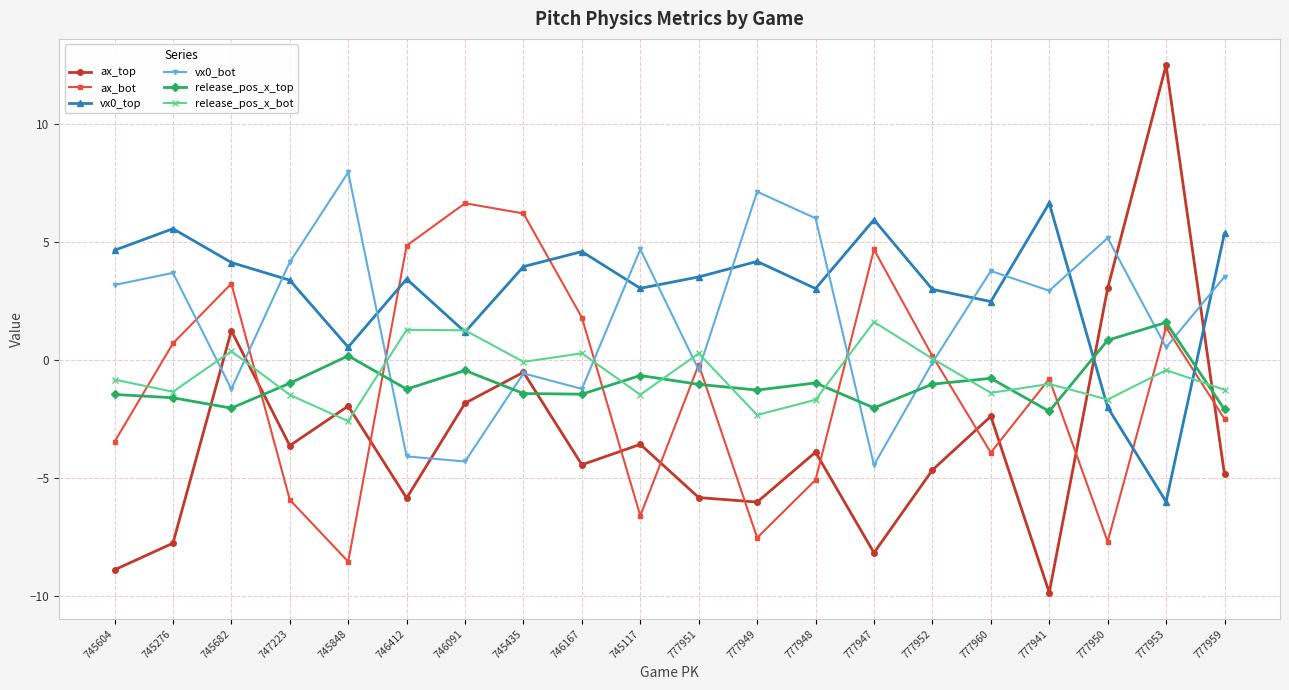

What is the label of the 11th point from the right?

745117